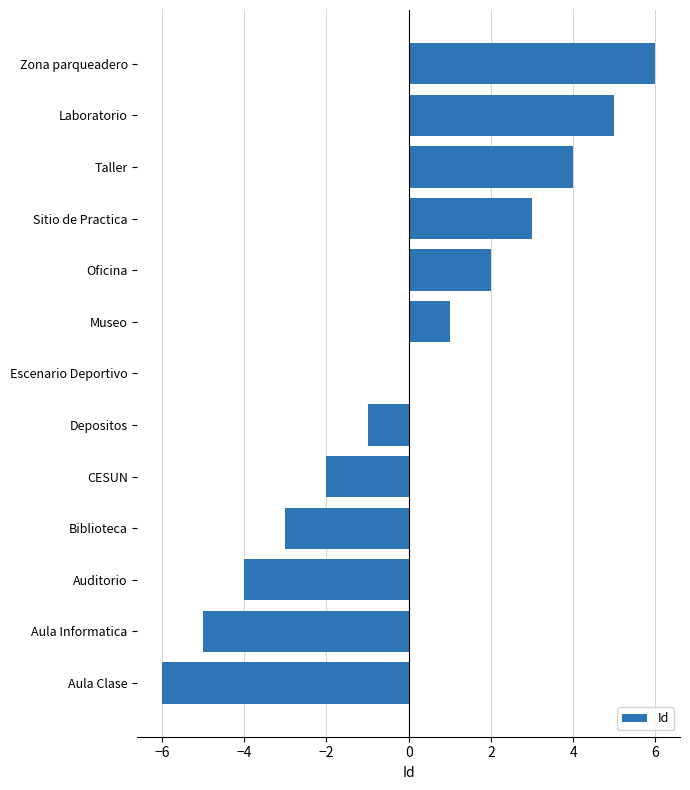

What is the sum of the values at Zona parqueadero and Taller?

10